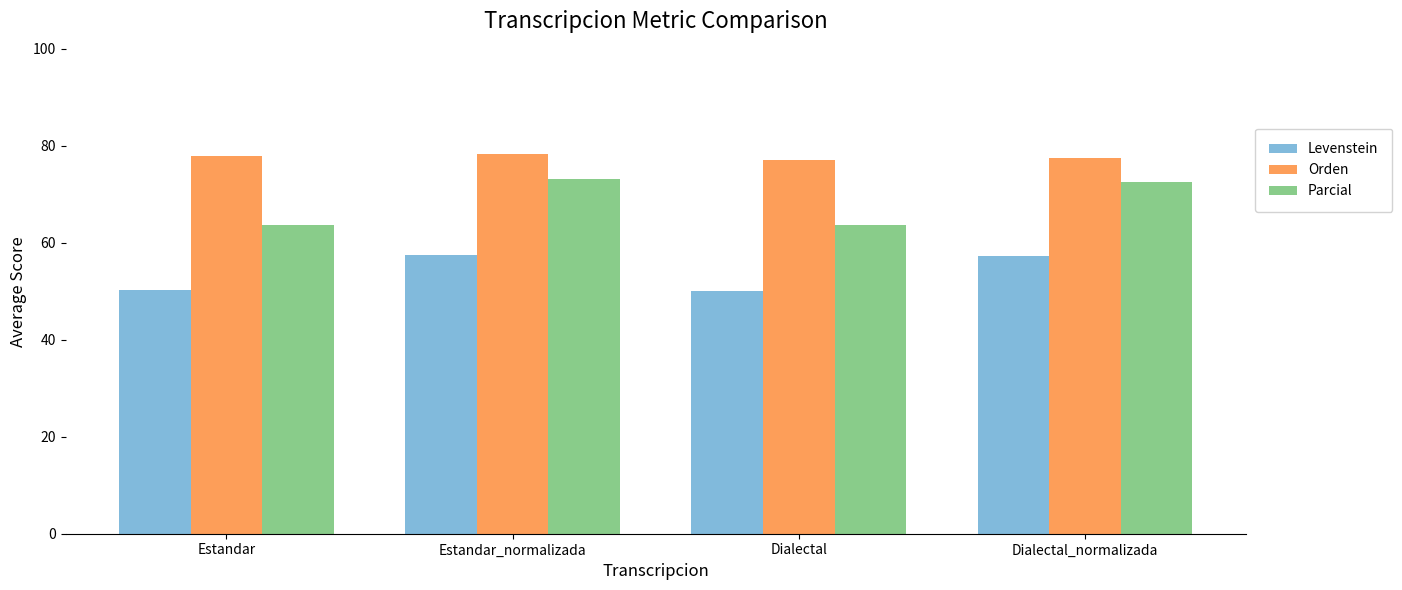

What is the total value across all series at Estandar_normalizada?

209.0